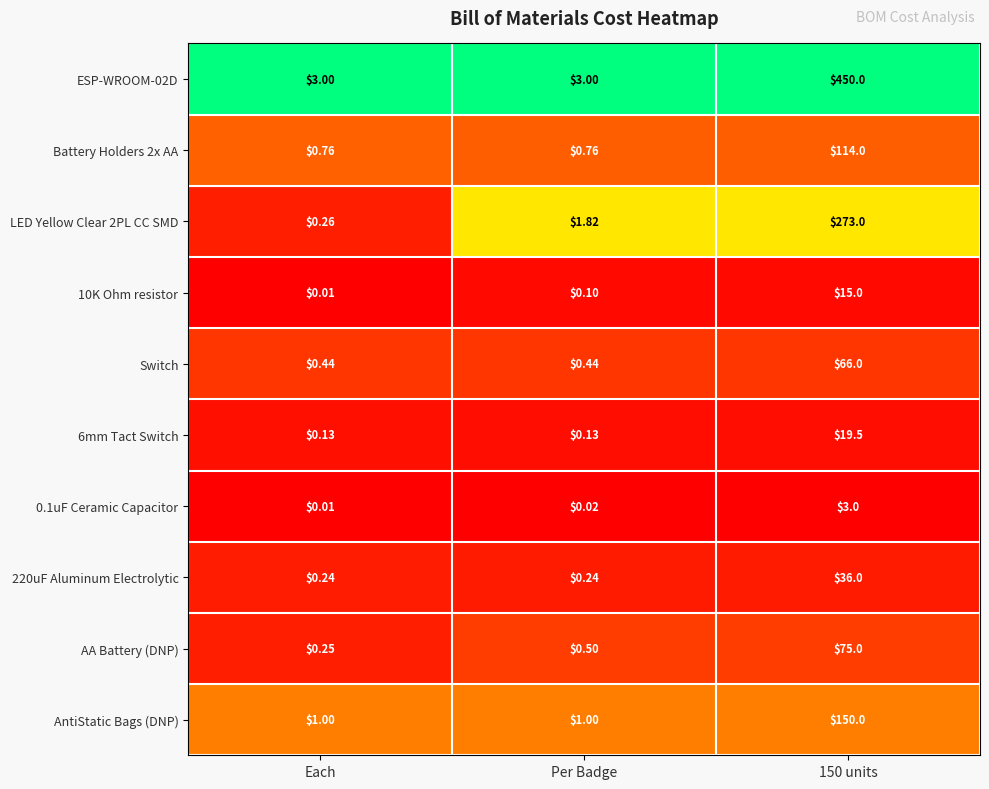

Between Each and Per Badge, which series saw the biggest shift?

LED Yellow Clear 2PL CC SMD